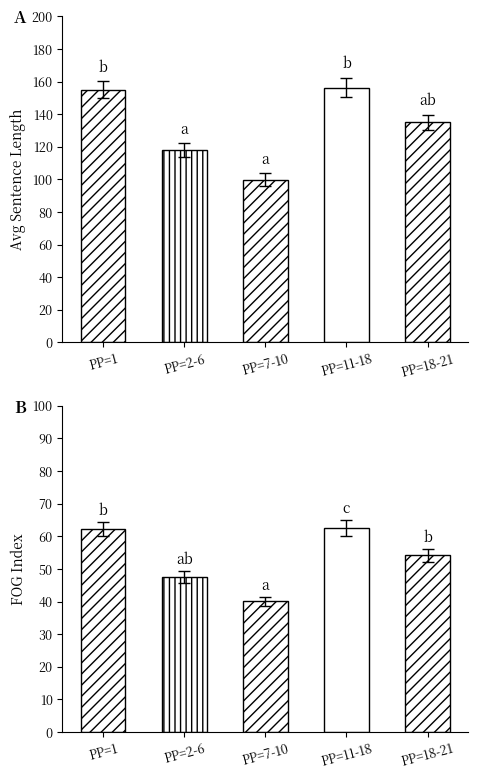

At 40, list the series in order from smallest to largest.

FOG INDEX, AVG SENTENCE LENGTH